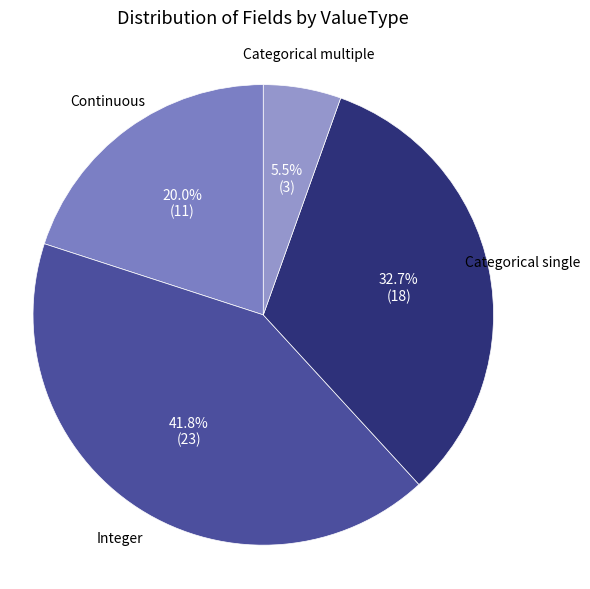

How many segments does this pie chart have?

4